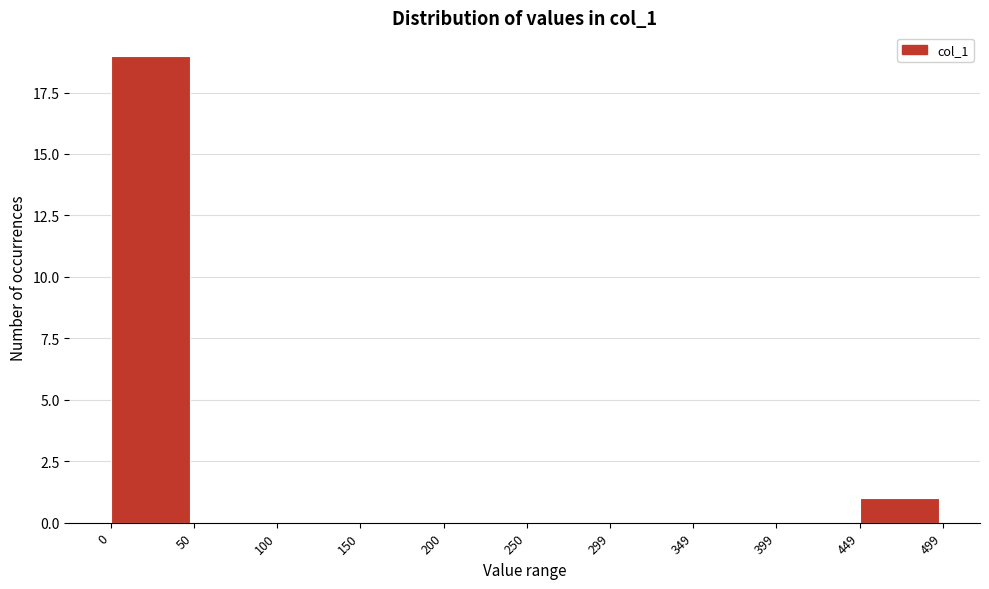

Reading left to right, list every bar in this chart as the range it spans on the x-axis followed by its height. The values are not printed on the chart, so give them approximately, as read against the axis.

0 to 50: 19
50 to 100: 0
100 to 150: 0
150 to 200: 0
200 to 250: 0
250 to 299: 0
299 to 349: 0
349 to 399: 0
399 to 449: 0
449 to 499: 1